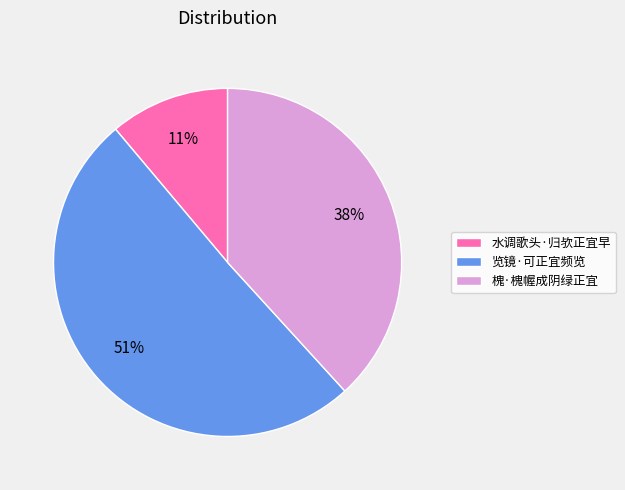

To the nearest percent, what is the combined percentage of 览镜·可正宜频览 and 槐·槐幄成阴绿正宜?

89%